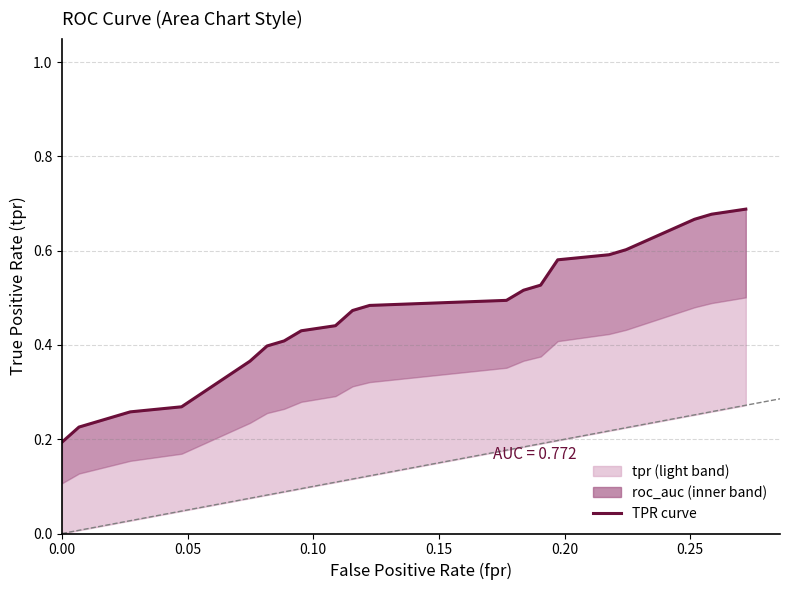

Does the chart have visible grid lines?

Yes